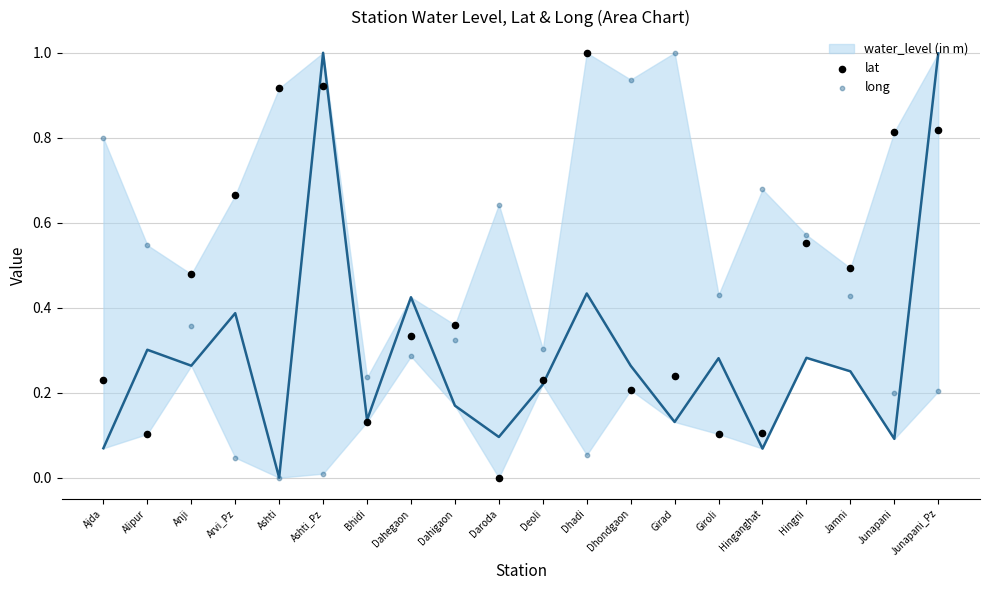

Across all data points, what is the range of Y values (max minus min)?

1.0